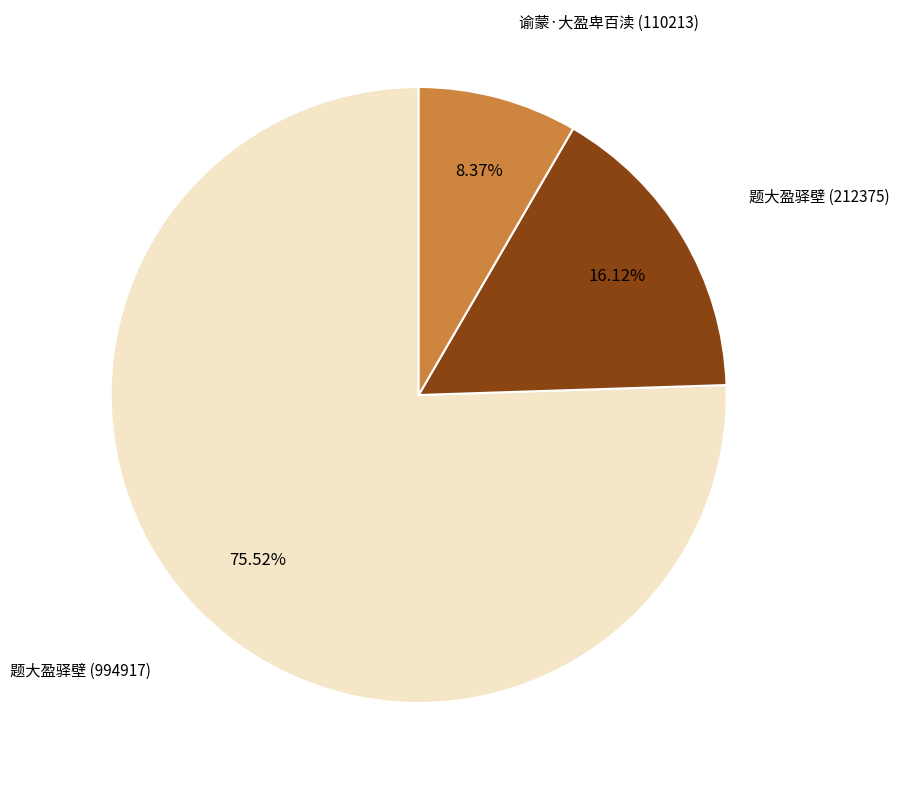

Is there any slice that represents more than half of the pie?

Yes